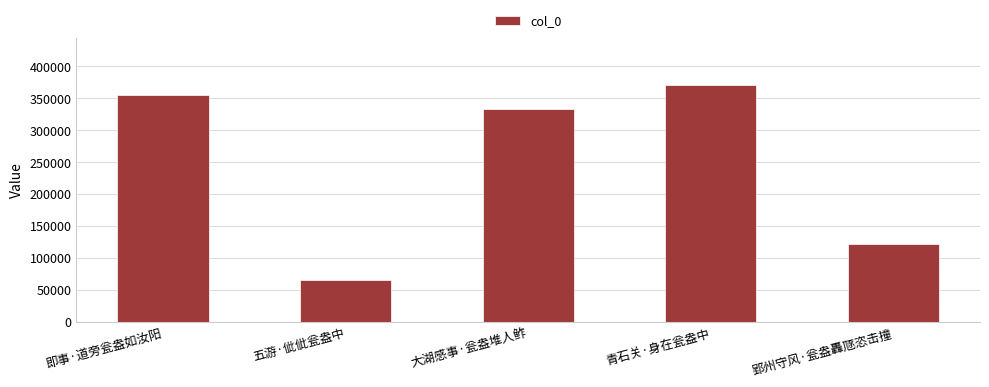

What is the label of the 4th bar from the right?

五游·佌佌瓮盎中